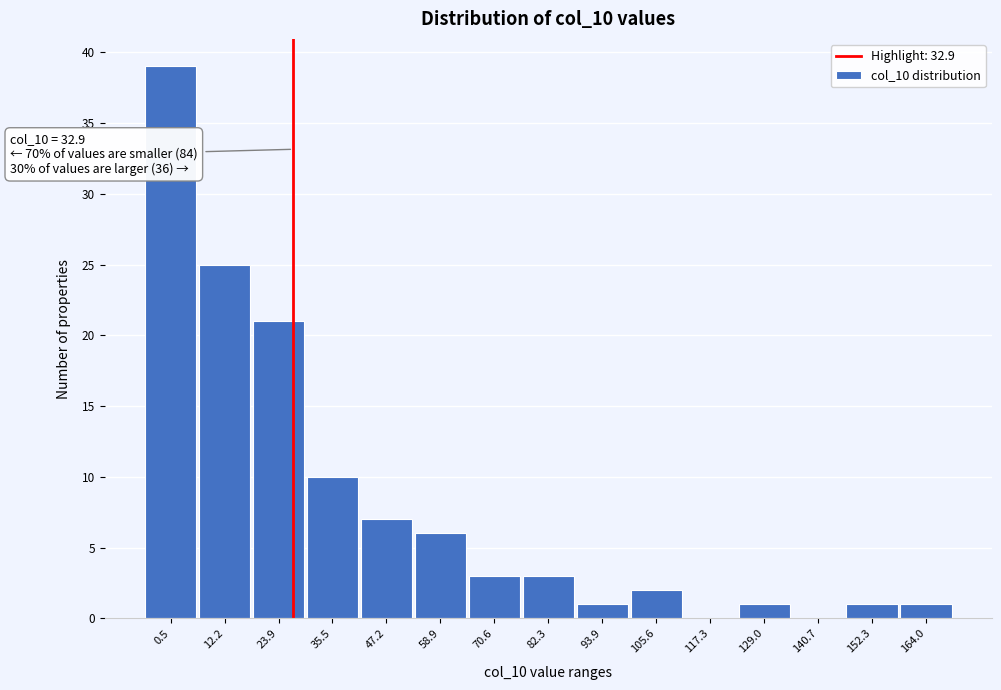

Reading right to left, what are all the values shown in this chart?

164.0=1	152.3=1	140.7=0	129.0=1	117.3=0	105.6=2	93.9=1	82.3=3	70.6=3	58.9=6	47.2=7	35.5=10	23.9=21	12.2=25	0.5=39